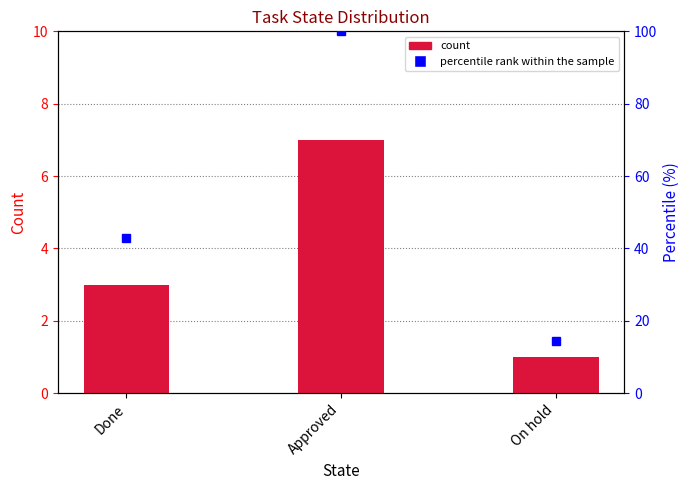

How many groups of bars are there?

3